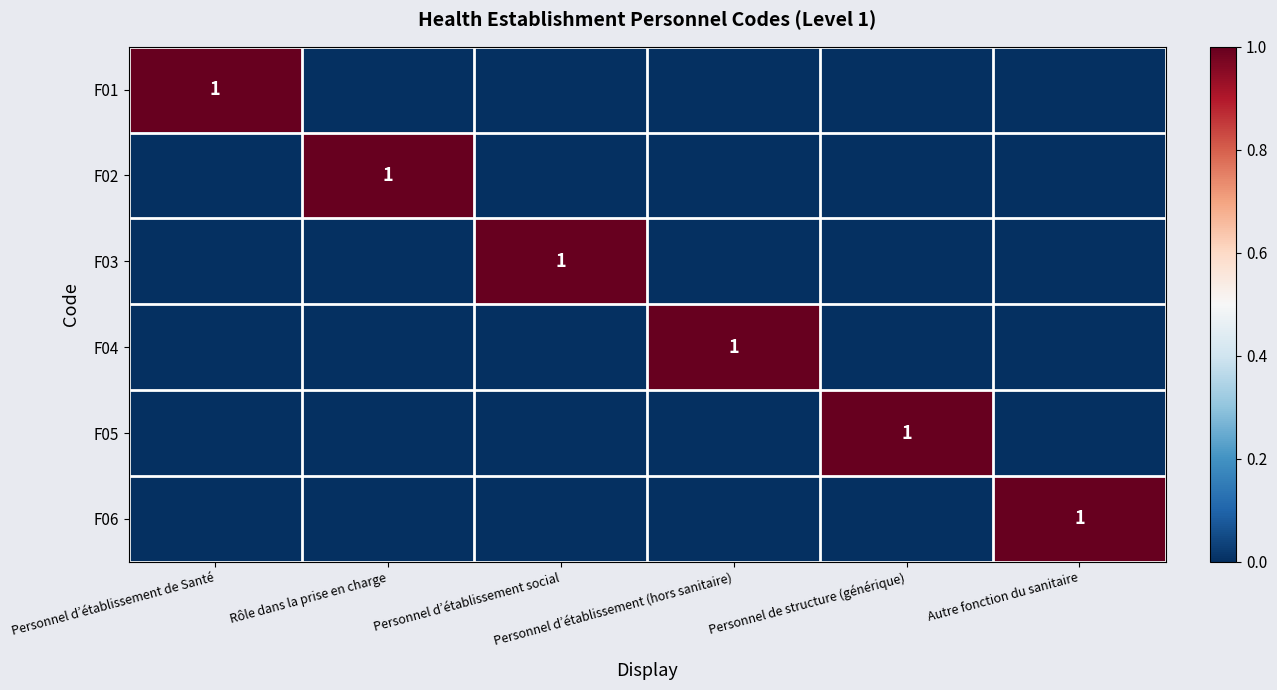

List the series in order of their peak value, lowest first.

F01, F02, F03, F04, F05, F06